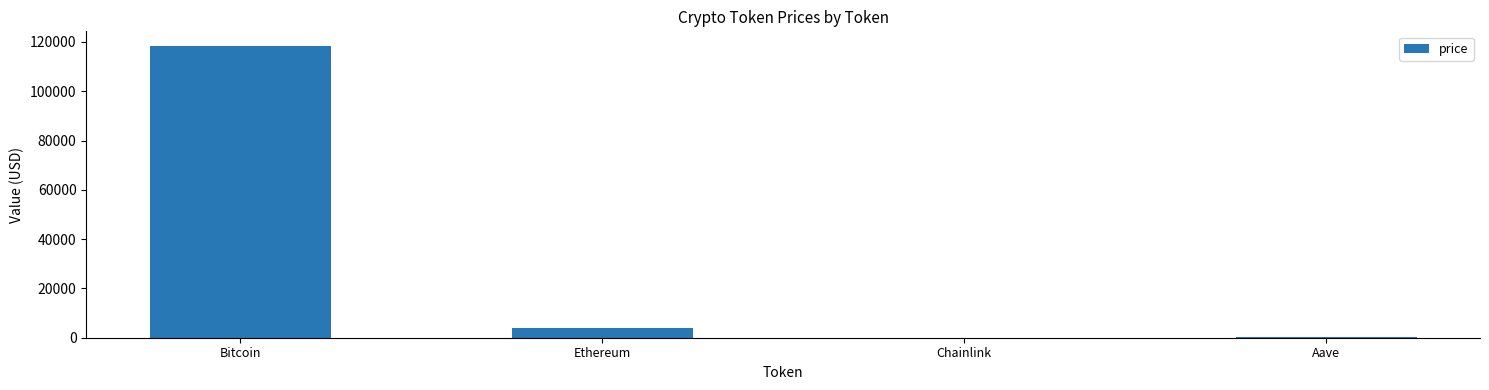

Which label corresponds to the largest value in the chart?

Bitcoin